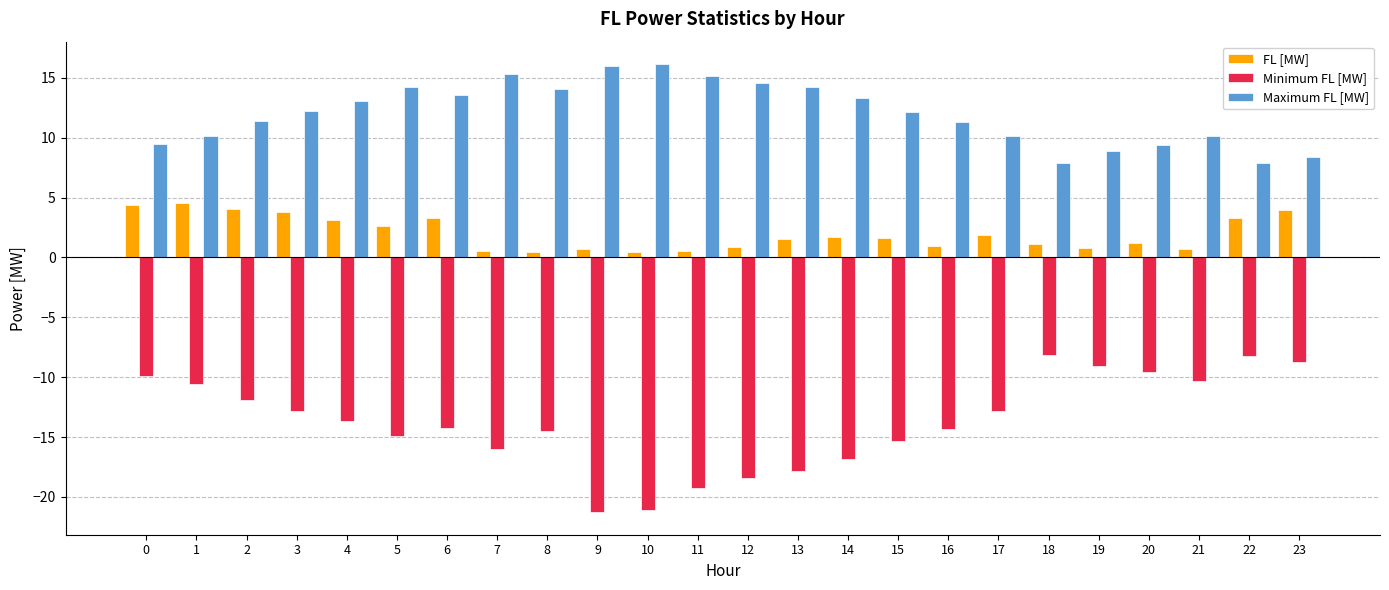

What is the smallest value displayed?

-21.3